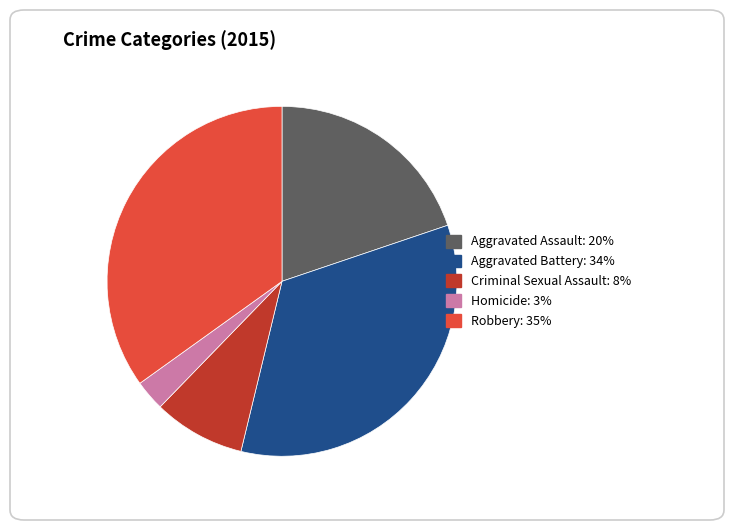

How many slices are in this pie chart?

5